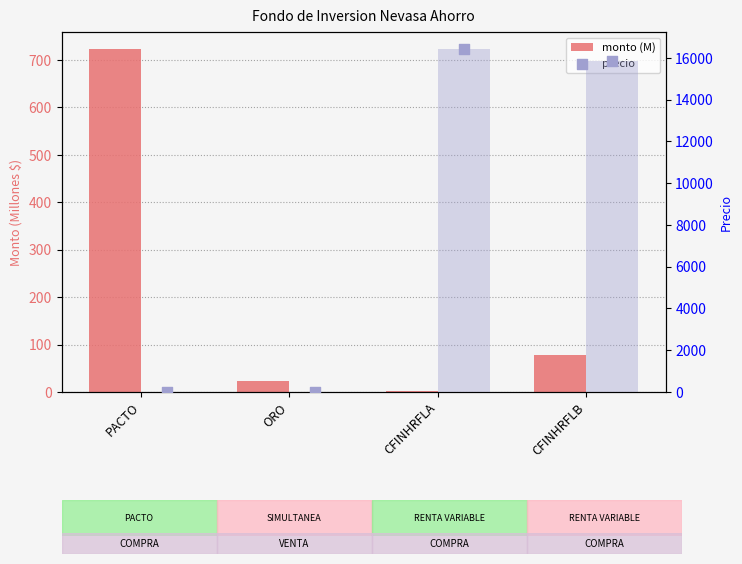

What is the total value across all series at CFINHRFLA?

32842.0